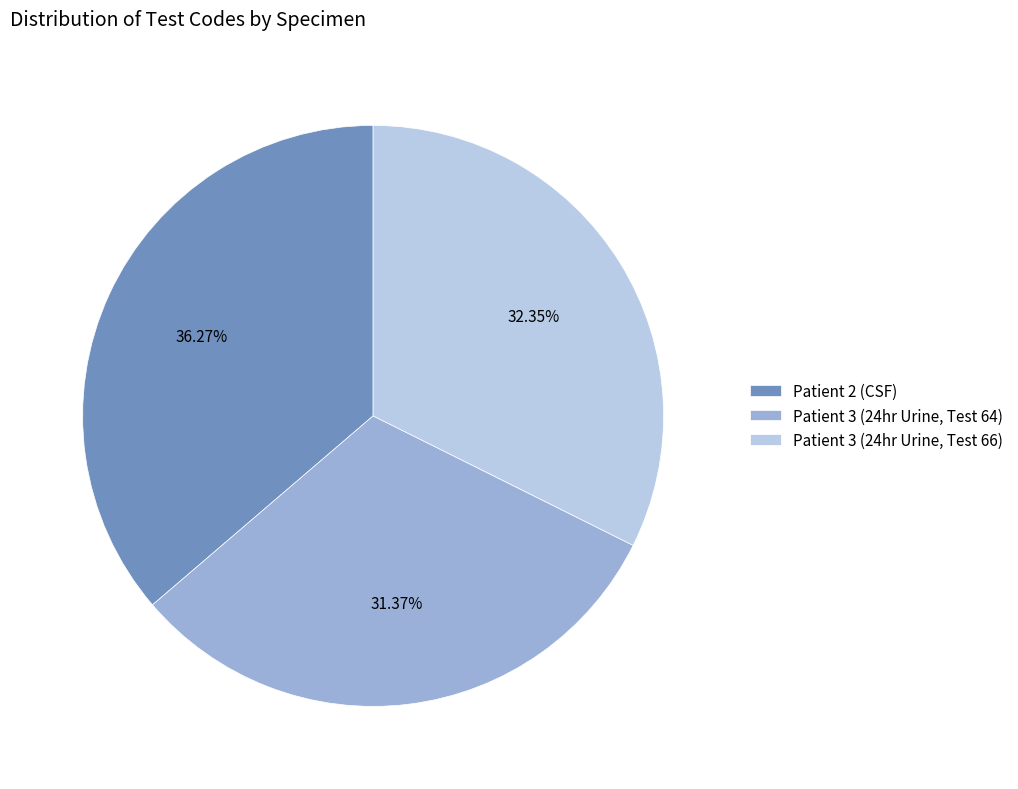

To the nearest percent, what is the average slice percentage?

33%